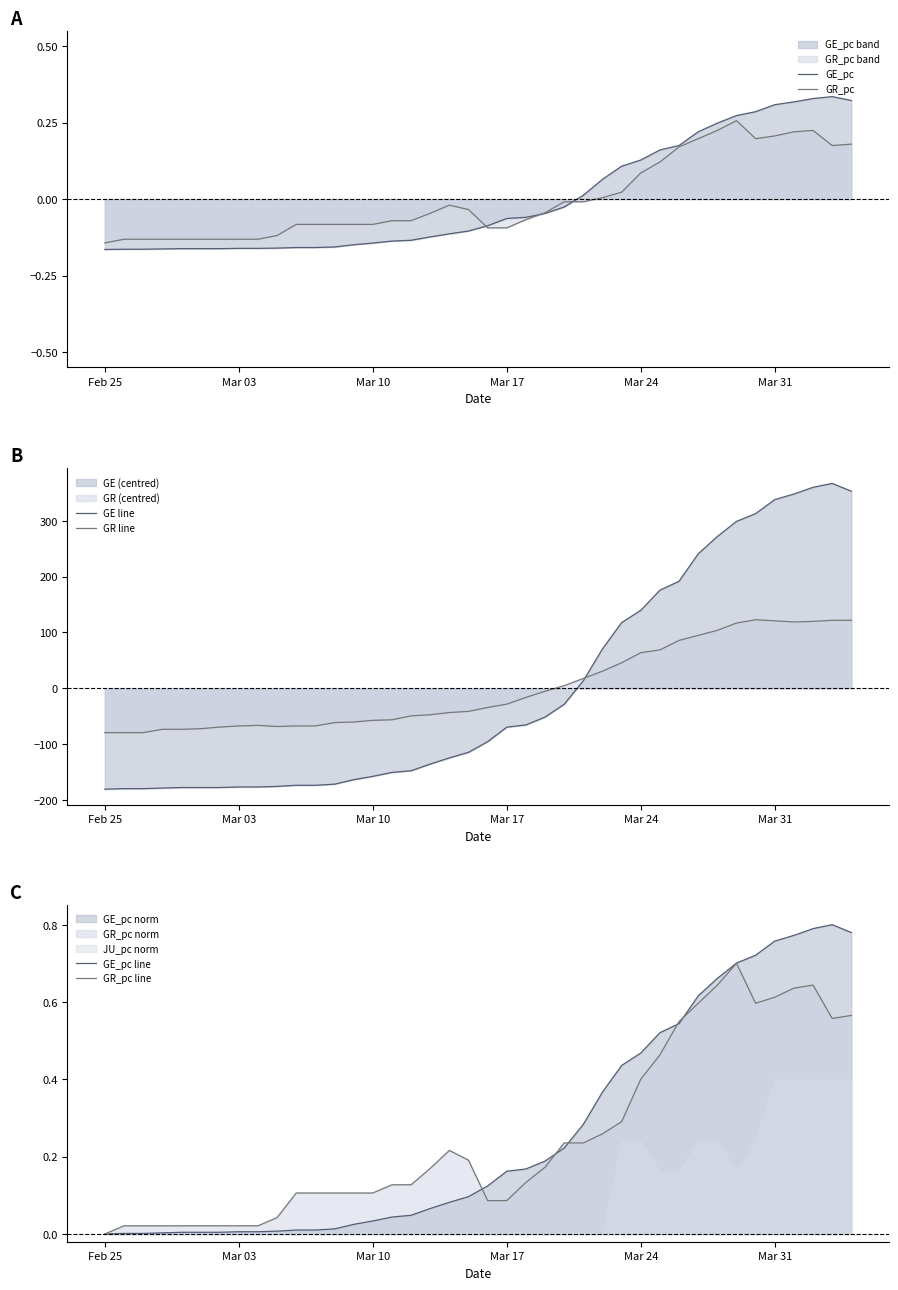

How many lines are shown in the chart?

6